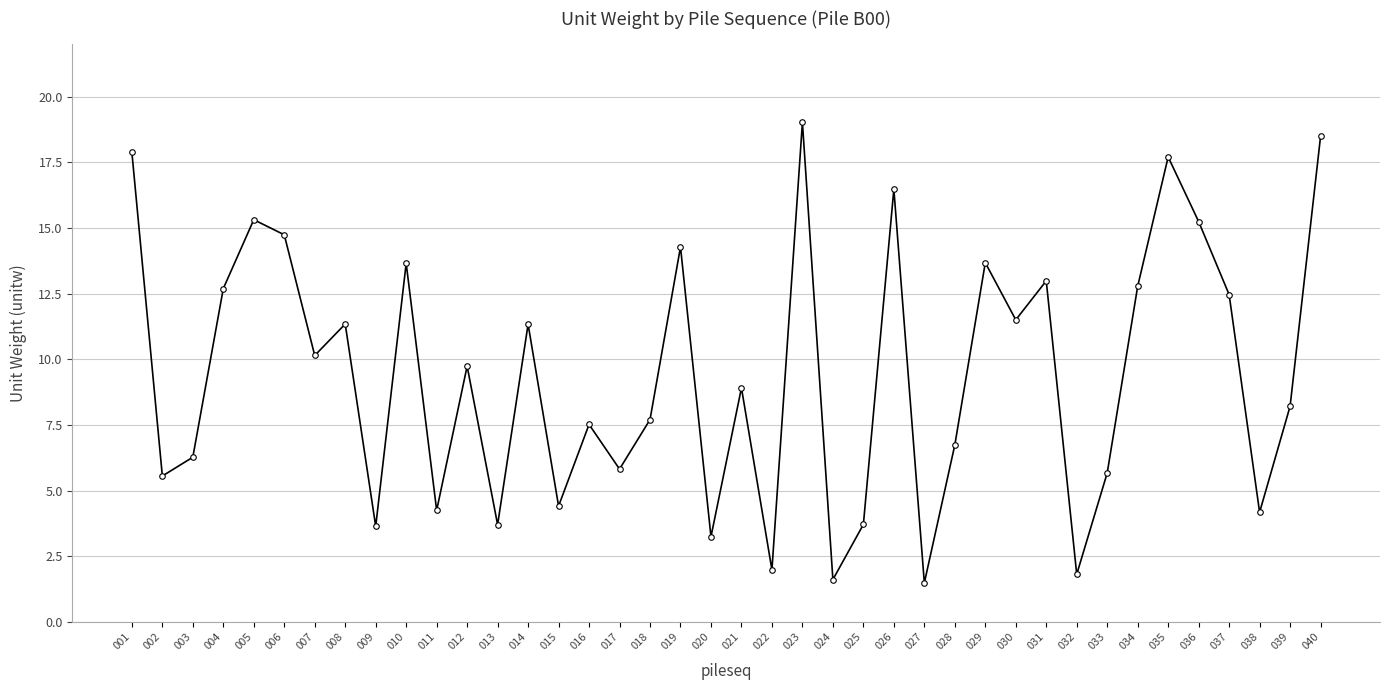

What is the maximum value shown in the chart?

19.0